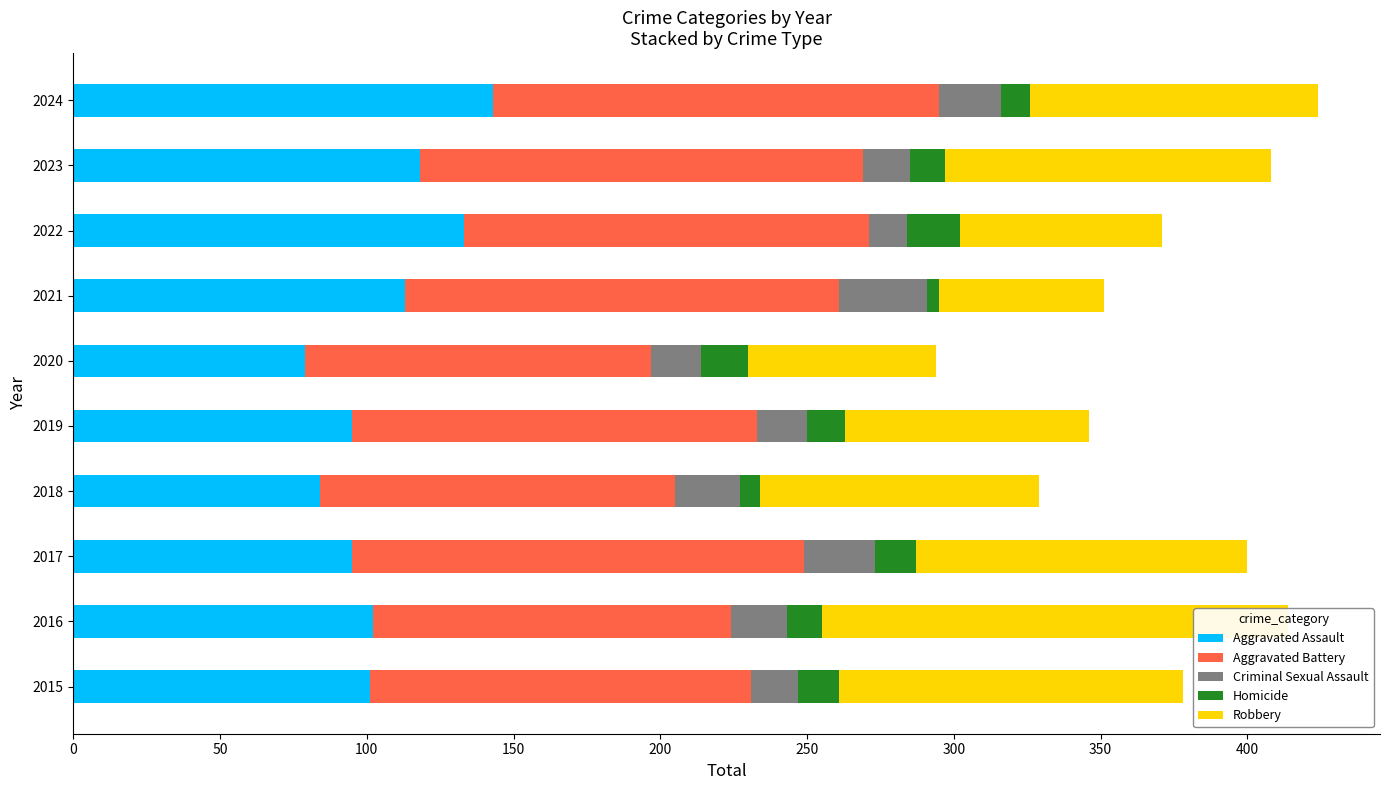

How many bars are there in total?

50